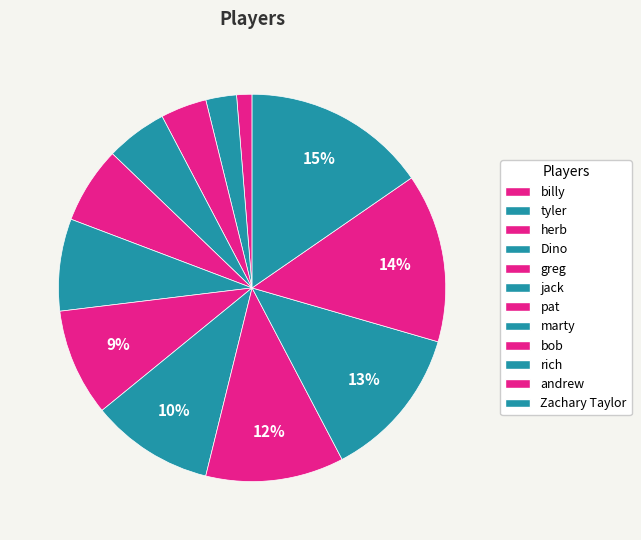

What is the total percentage of pat and billy?

10.3%